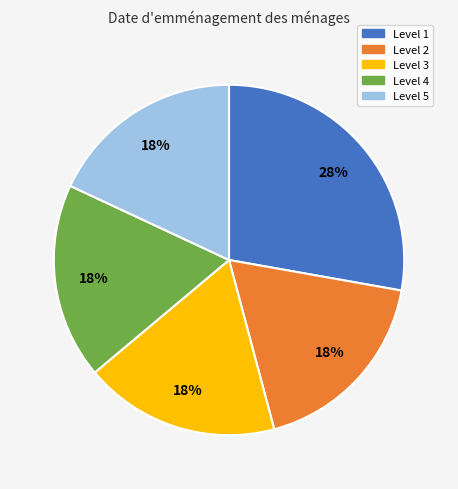

How many segments does this pie chart have?

5